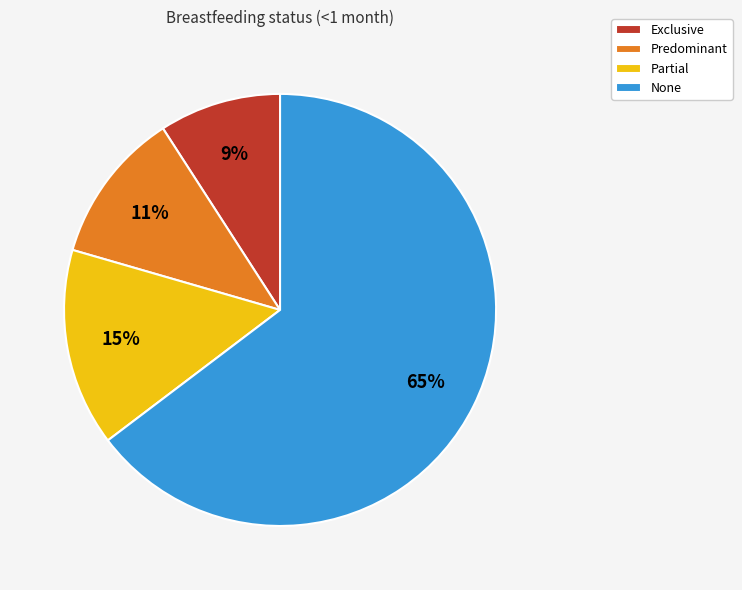

How many segments does this pie chart have?

4